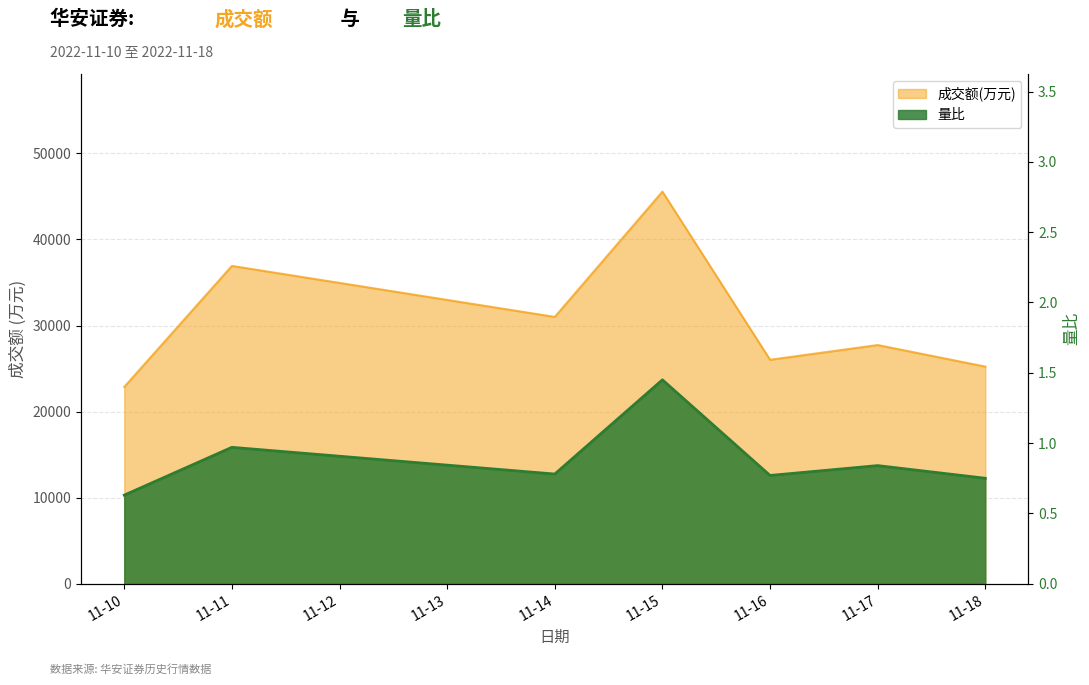

True or false: 成交额(万元) and 量比 intersect in this chart.

False